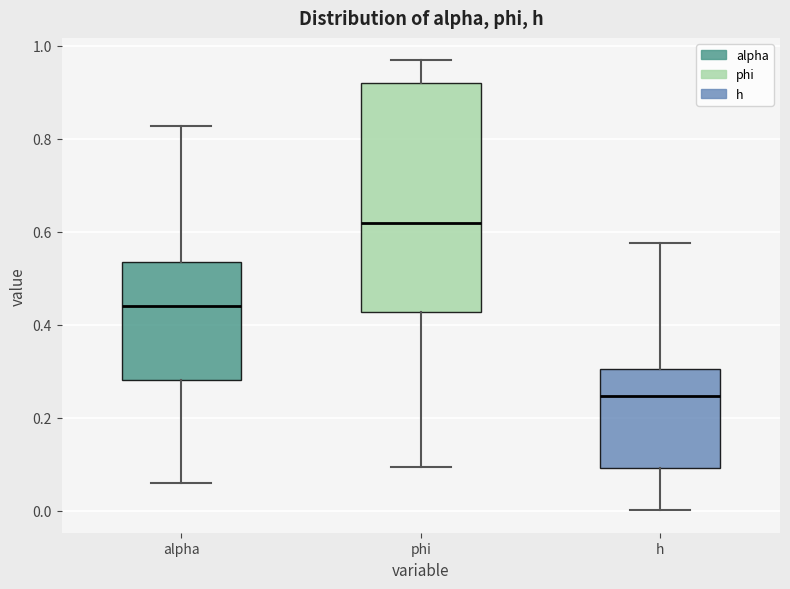

Reading left to right, read every box against the y-axis: the position of its median line, the range the box covers, and the ends of its whiskers. The values are not printed on the chart, so give them approximately, as read against the axis.

alpha: median 0.44, box 0.28 to 0.54, whiskers 0.06 to 0.82
phi: median 0.62, box 0.42 to 0.92, whiskers 0.10 to 0.96
h: median 0.24, box 0.10 to 0.30, whiskers 0.00 to 0.58